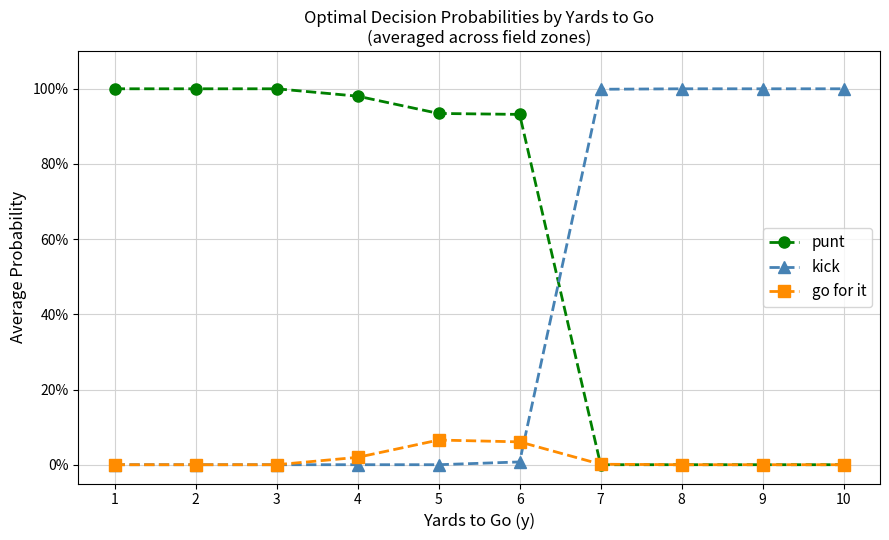

Reading left to right, transcribe all the data shown in this chart.

punt: 1=1.0	2=1.0	3=1.0	4=1.0	5=0.9	6=0.9	7=0.0	8=0.0	9=0.0	10=0.0
kick: 1=0.0	2=0.0	3=0.0	4=0.0	5=0.0	6=0.0	7=1.0	8=1.0	9=1.0	10=1.0
go for it: 1=0.0	2=0.0	3=0.0	4=0.0	5=0.1	6=0.1	7=0.0	8=0.0	9=0.0	10=0.0